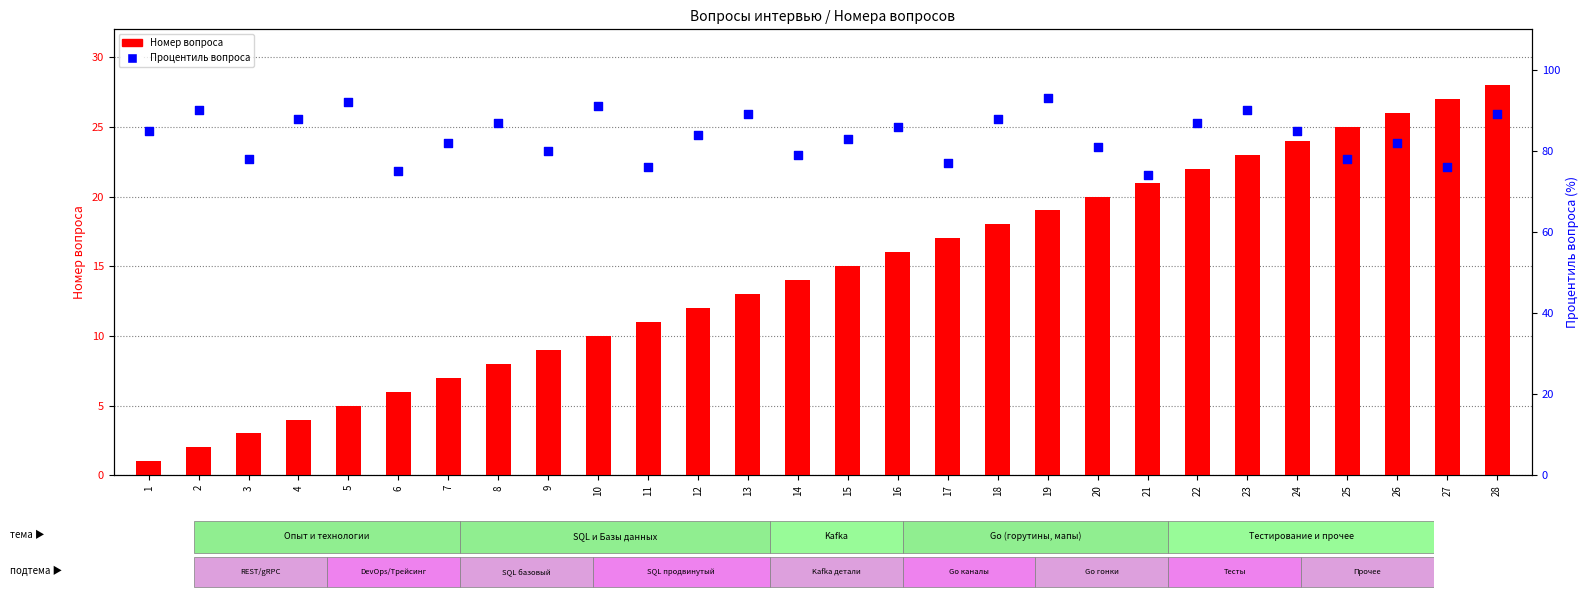

Which series reaches the maximum Y coordinate?

Процентиль вопроса